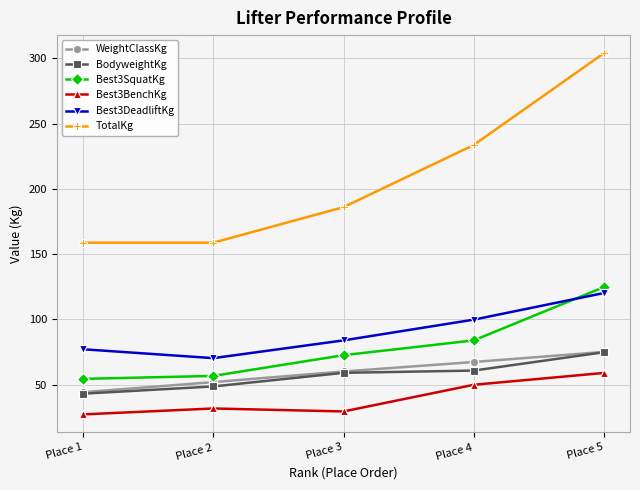

Which category has the highest value across all series?

Place 5